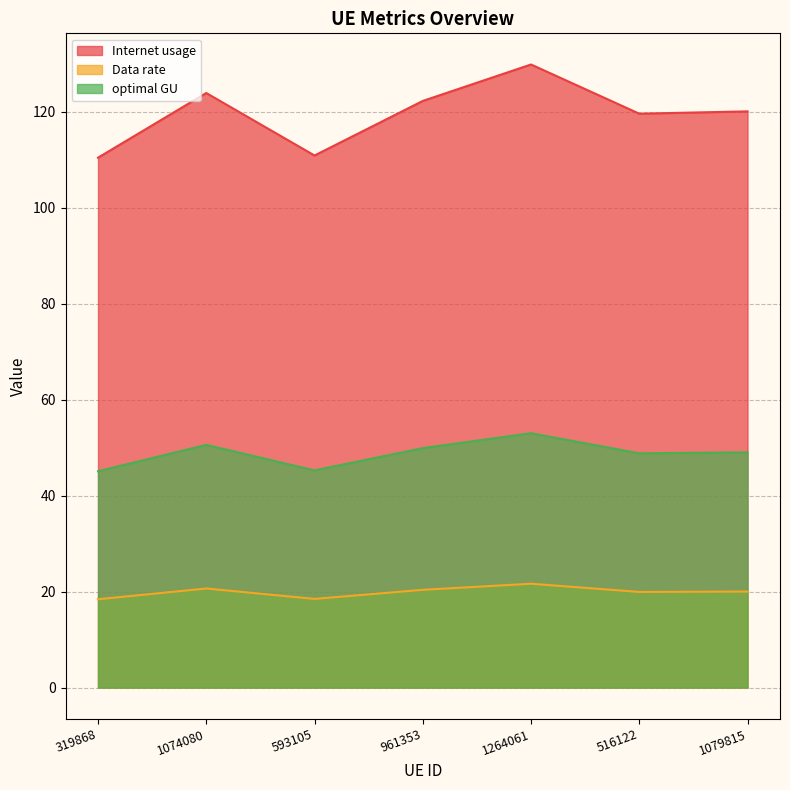

What is the difference between the second highest and second lowest values in the Internet usage series?

13.0